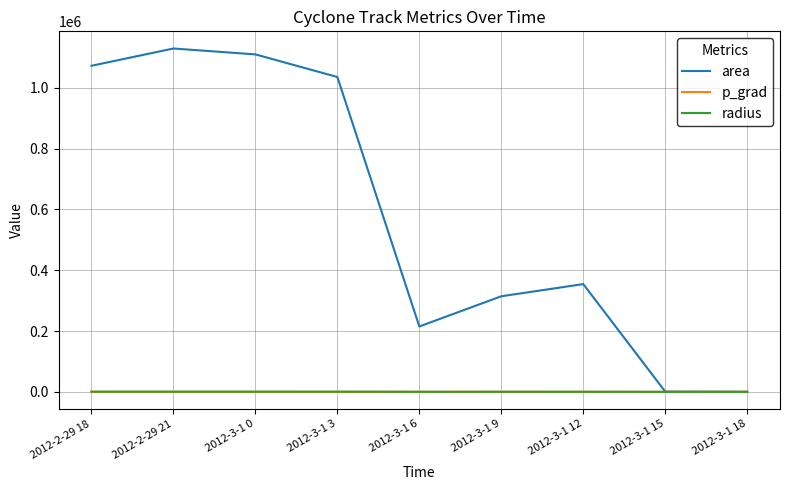

What is the maximum value for area?

1129375.0